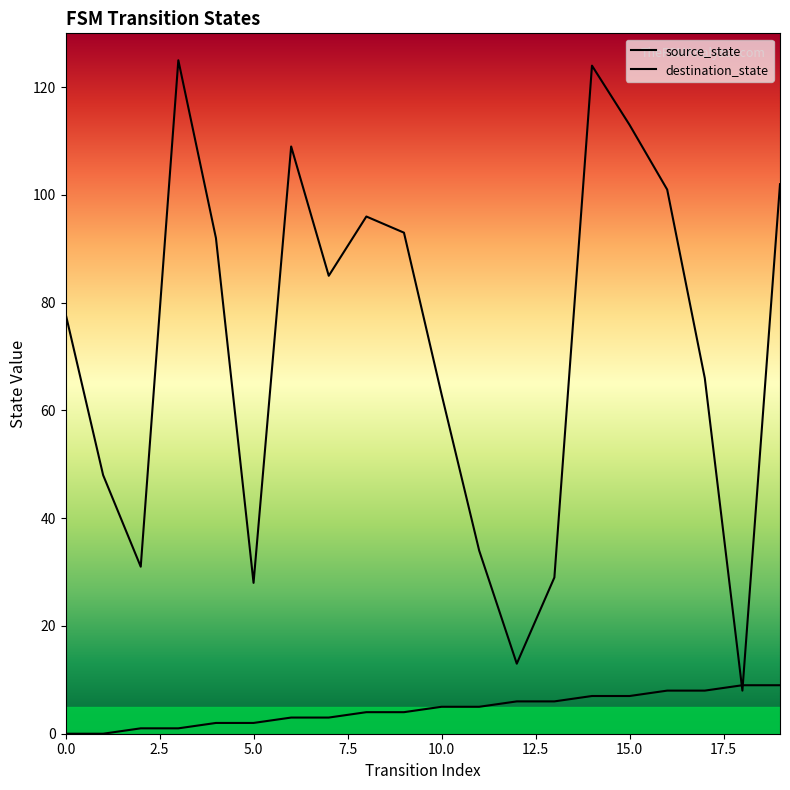

What is the difference between the maximum and second lowest values in the destination_state series?

112